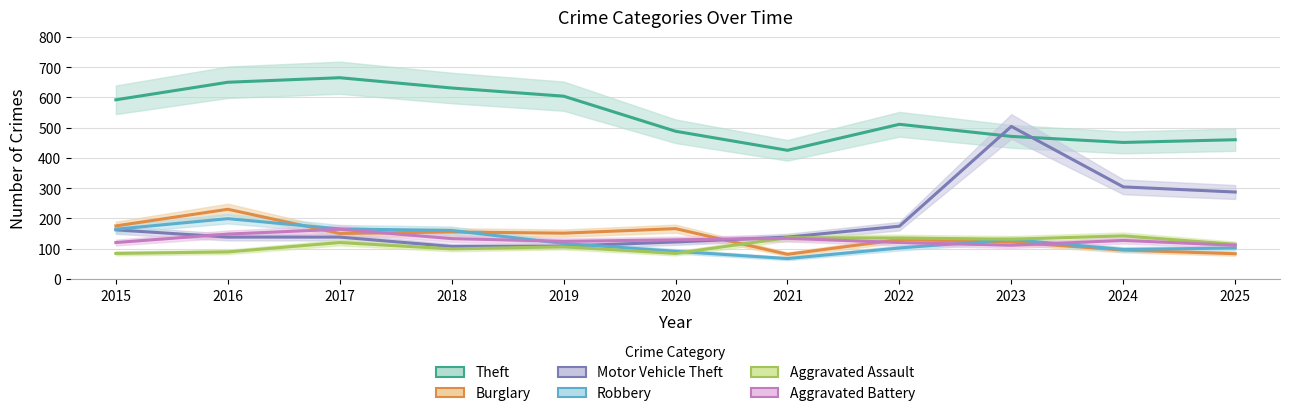

Reading right to left, what are all the values shown in this chart?

Theft: 2025=460	2024=451	2023=471	2022=511	2021=425	2020=488	2019=604	2018=631	2017=665	2016=650	2015=592
Burglary: 2025=83	2024=95	2023=122	2022=130	2021=81	2020=166	2019=151	2018=155	2017=150	2016=230	2015=175
Motor Vehicle Theft: 2025=287	2024=304	2023=504	2022=174	2021=138	2020=122	2019=108	2018=107	2017=138	2016=138	2015=162
Robbery: 2025=102	2024=97	2023=130	2022=102	2021=67	2020=91	2019=117	2018=160	2017=165	2016=199	2015=164
Aggravated Assault: 2025=114	2024=142	2023=131	2022=135	2021=136	2020=84	2019=106	2018=99	2017=120	2016=89	2015=84
Aggravated Battery: 2025=111	2024=127	2023=111	2022=120	2021=134	2020=129	2019=124	2018=133	2017=164	2016=148	2015=120